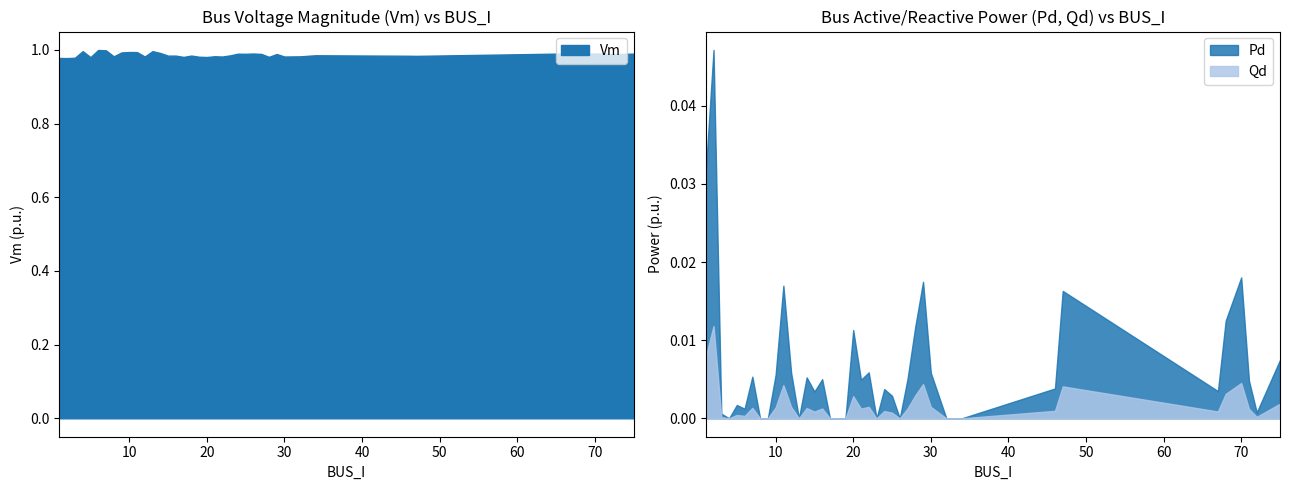

Which series changed the most between 25 and 28?

Pd